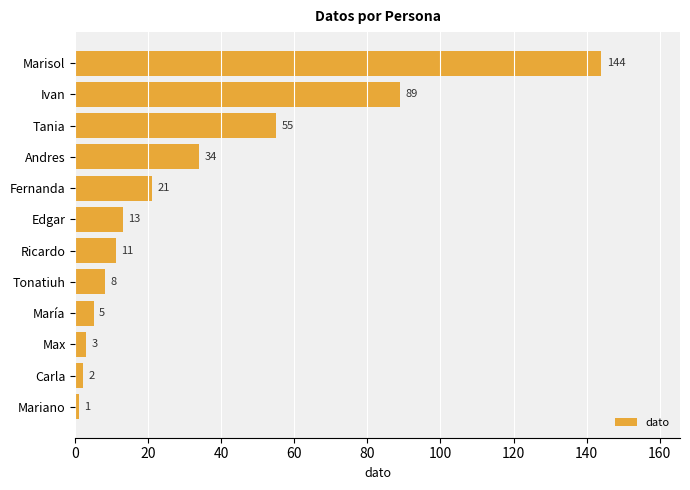

Approximately how many times larger is the value at Andres compared to Tonatiuh?

4.2